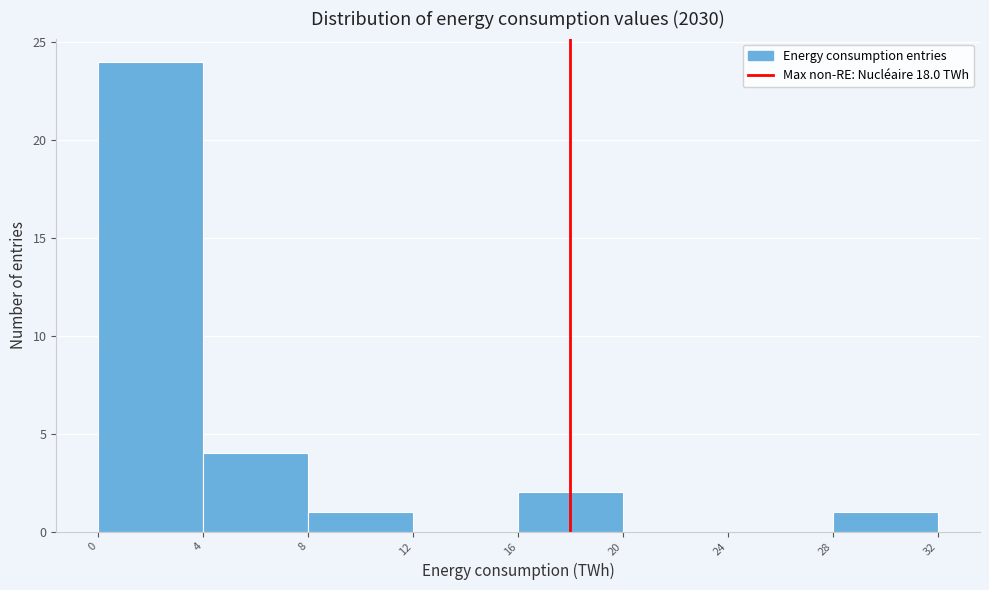

Reading left to right, transcribe this chart: for each bar, give the range it covers on the x-axis and its height. The values are not printed on the chart, so give them approximately, as read against the axis.

0 to 4: 24
4 to 8: 4
8 to 12: 1
12 to 16: 0
16 to 20: 2
20 to 24: 0
24 to 28: 0
28 to 32: 1